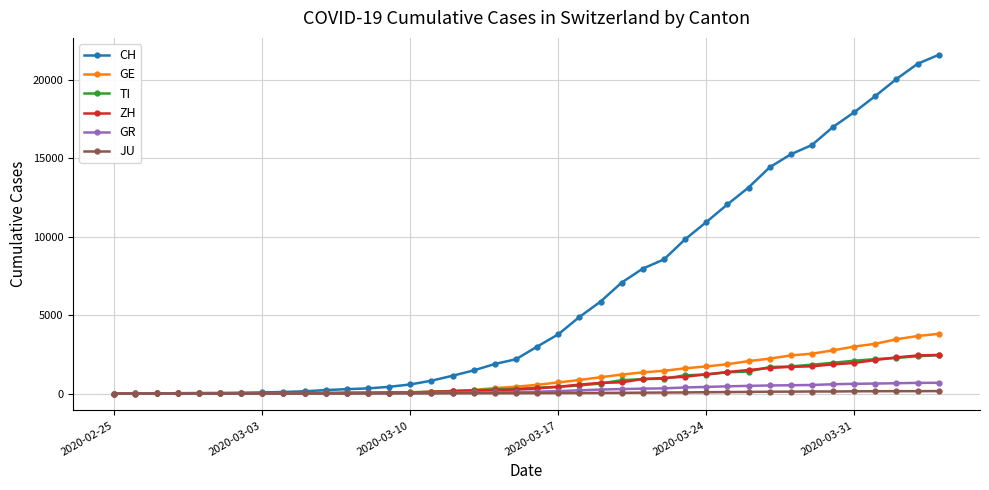

Which series has the largest total across all categories?

CH